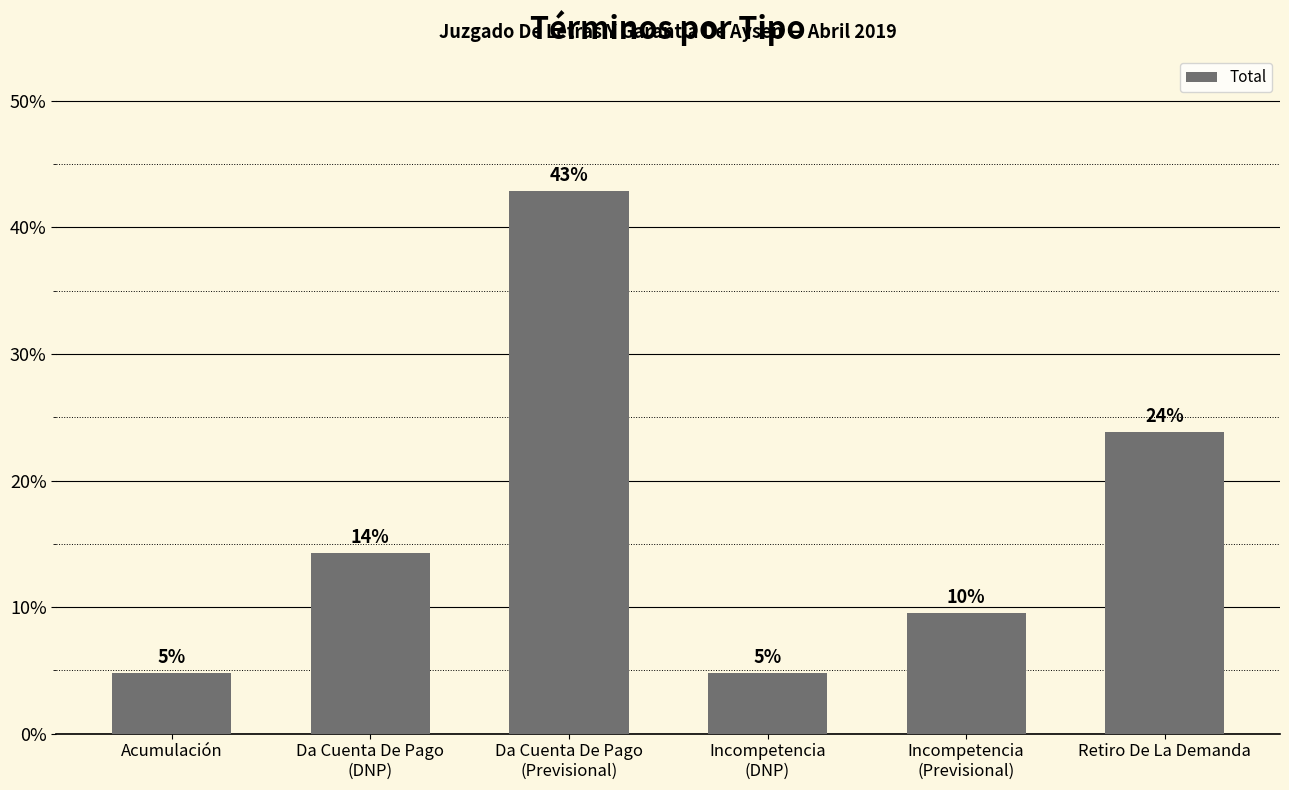

How many bars are there in total?

6